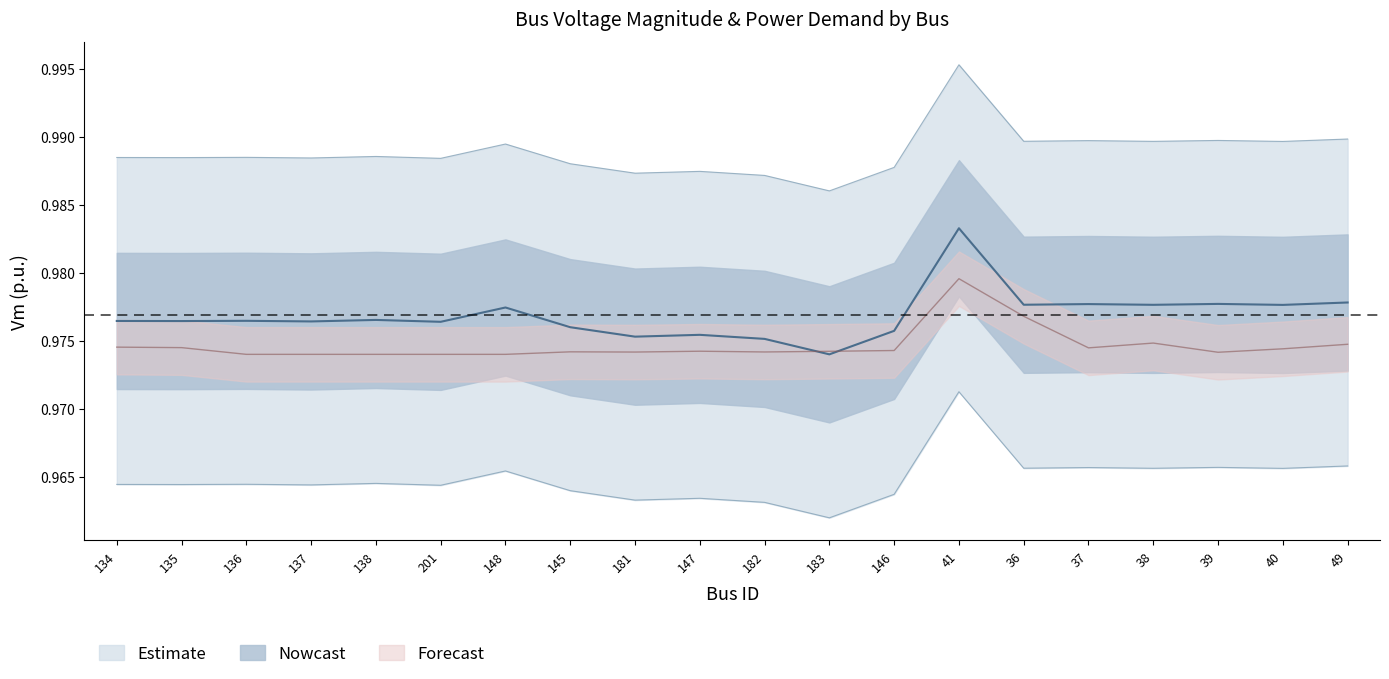

The value of Pd at 38 is 1.7. True or false?

False